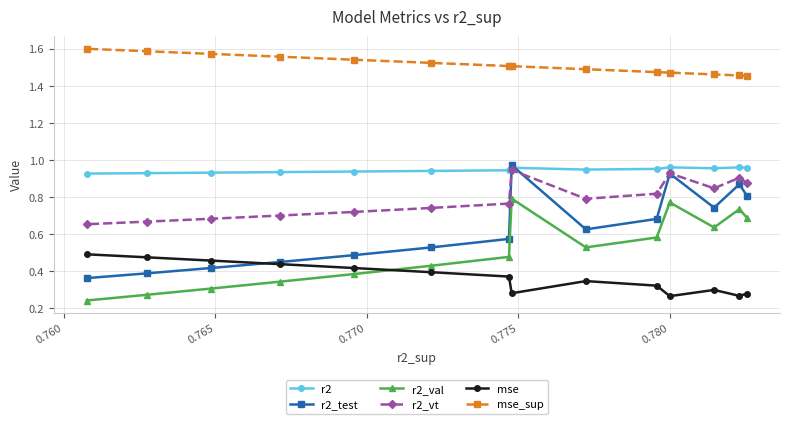

Which series has the largest range (max minus min)?

r2_test